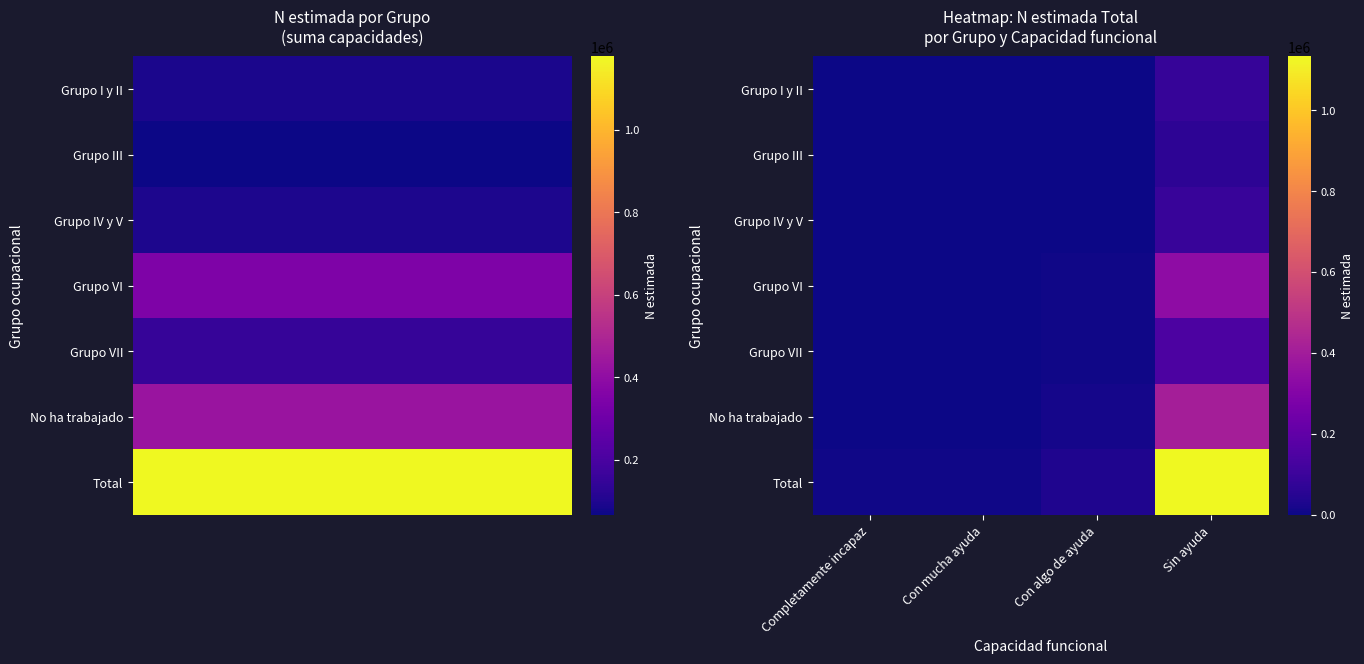

How many series are shown in this chart?

7